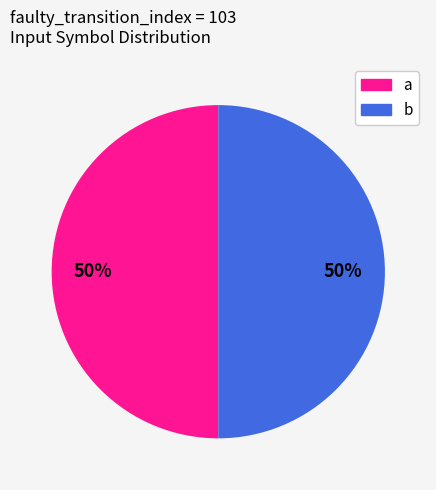

To the nearest percent, what is the average slice percentage?

50%